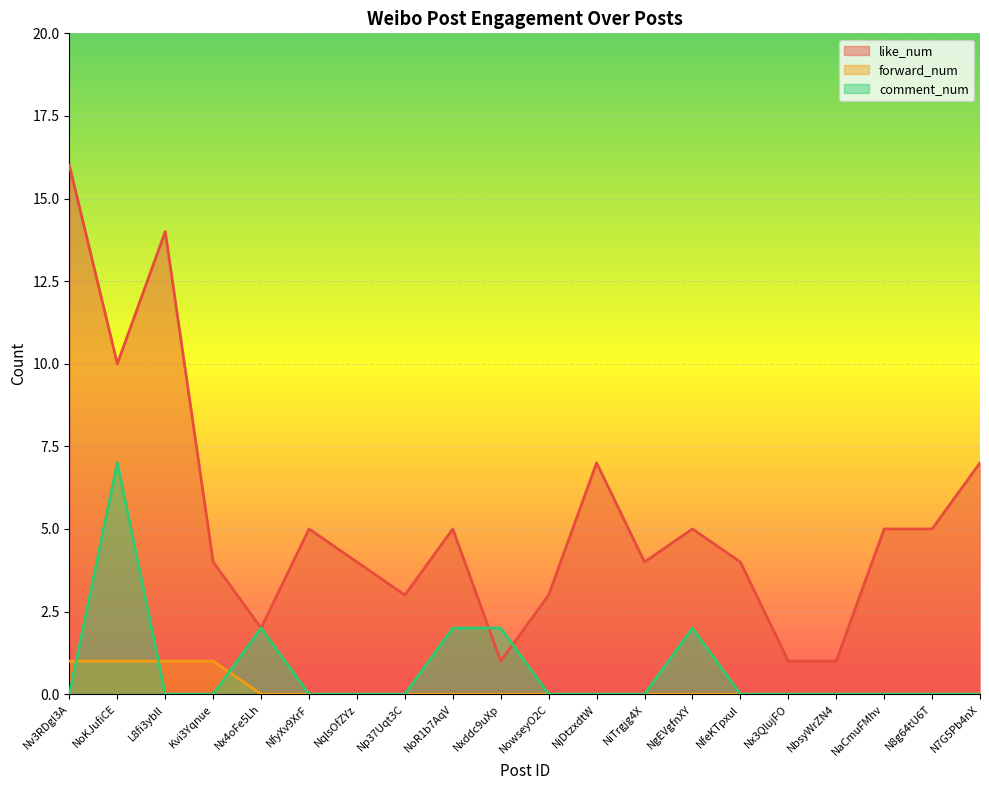

True or false: like_num and comment_num intersect in this chart.

True